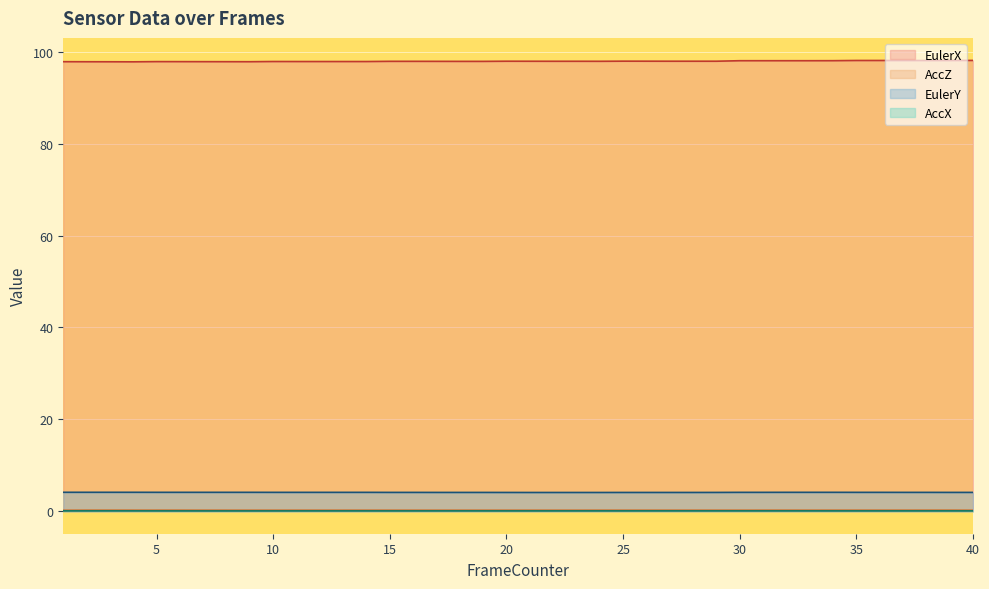

Which series has the largest total across all categories?

EulerX